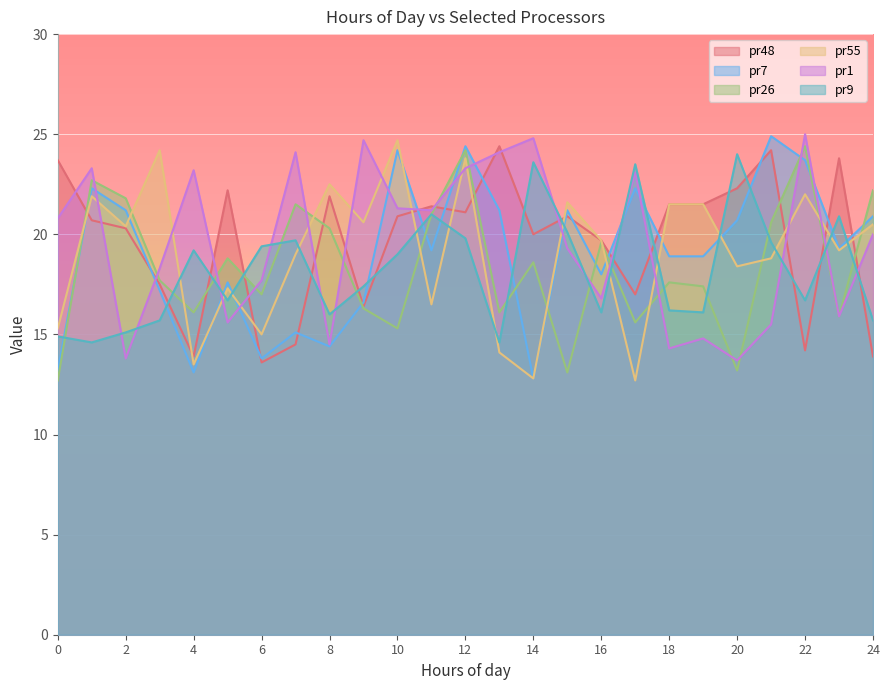

Which series ends up on top after the final intersection of pr55 and pr7?

pr7